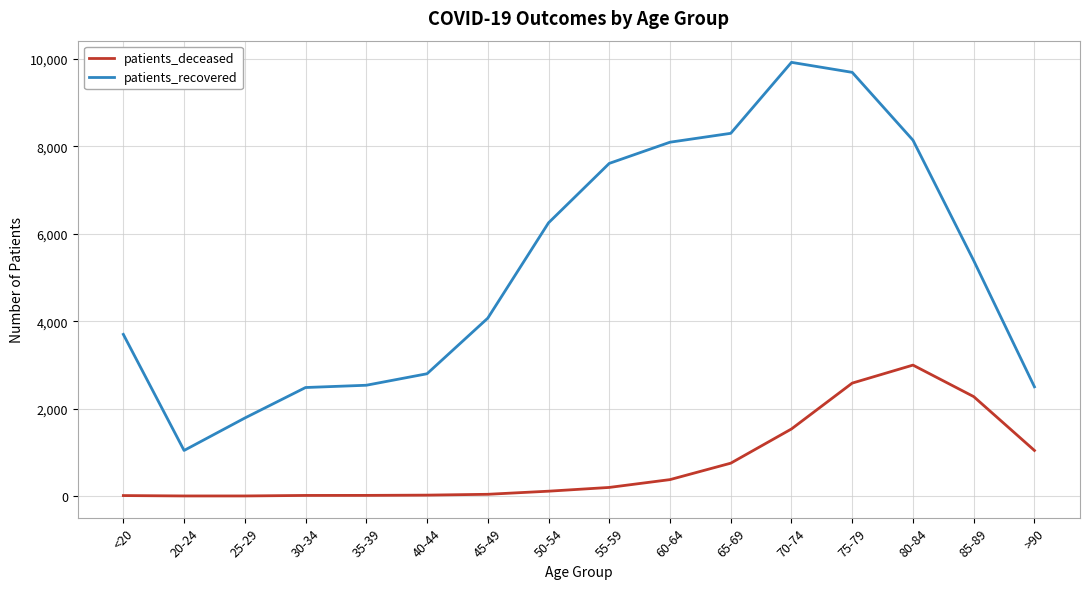

True or false: patients_recovered and patients_deceased cross at least once.

False